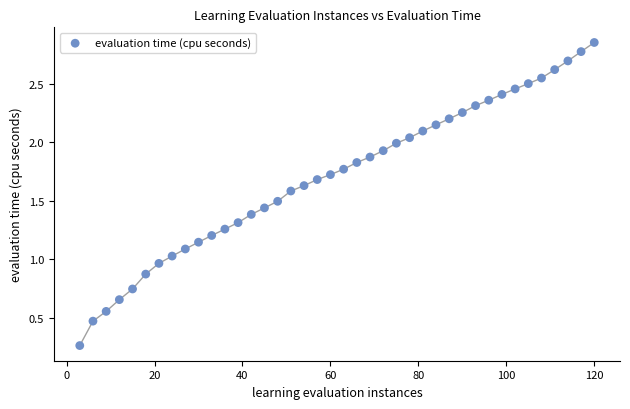

What is the range of X values (max minus min)?

117.0